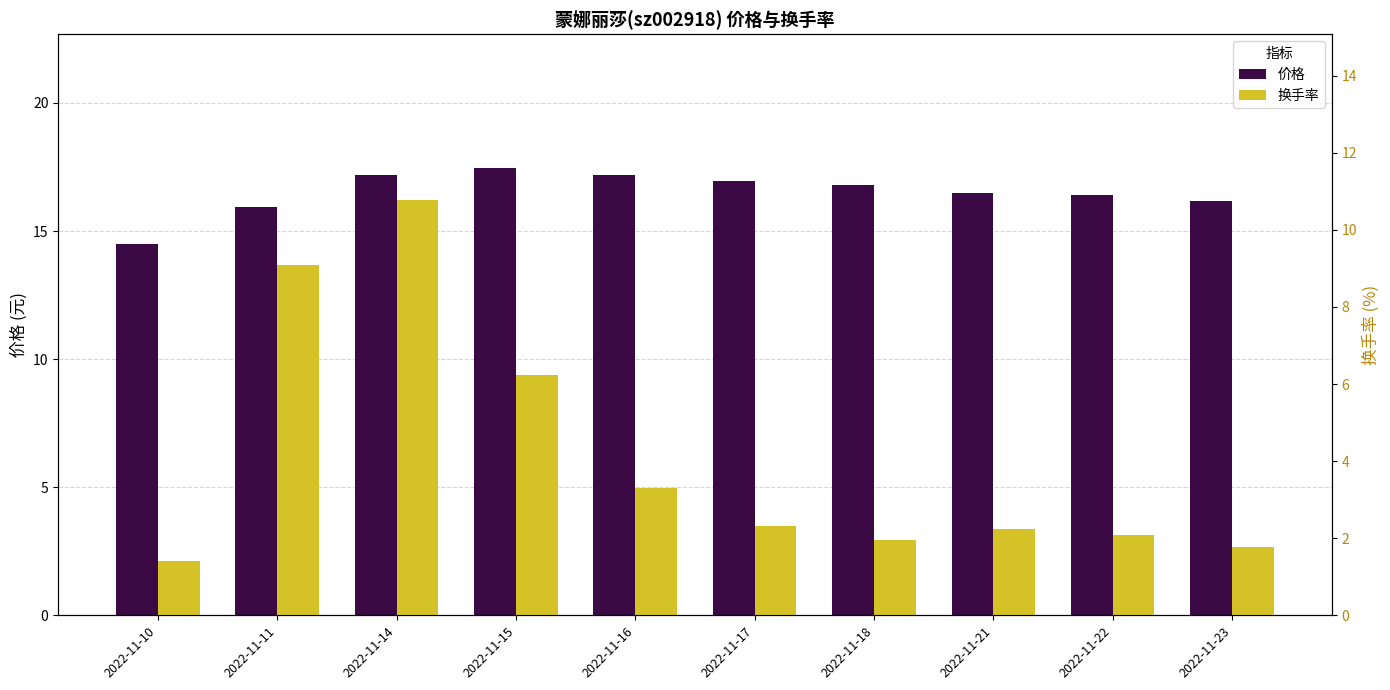

Where does the 价格 series first go above 16?

2022-11-14